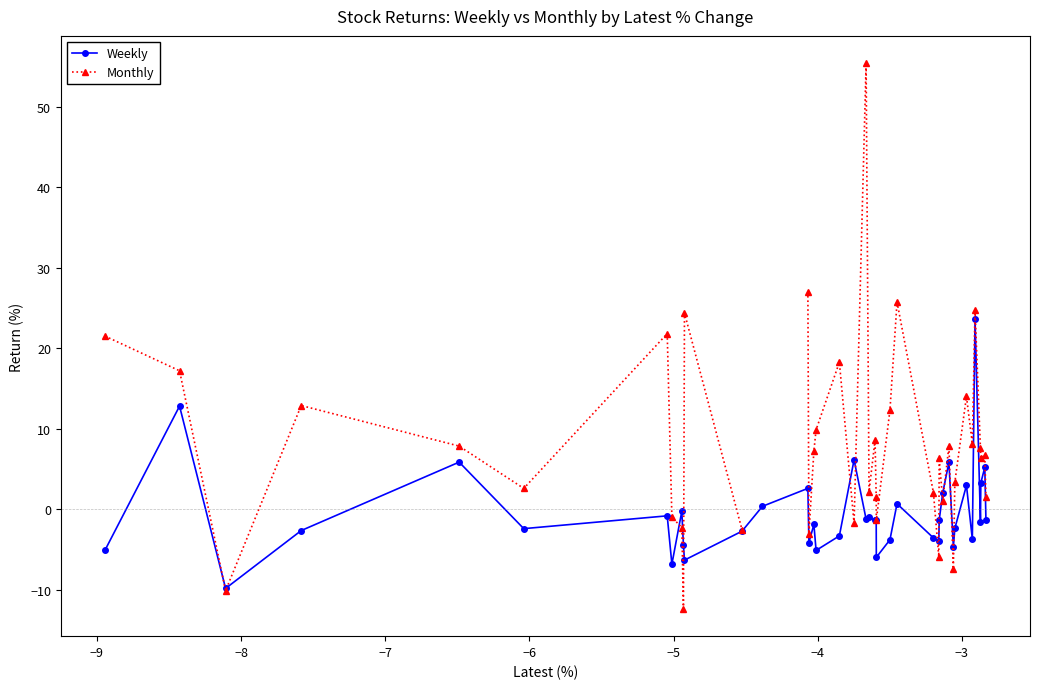

What is the value of the Weekly point at the 24th from the left?

-6.0